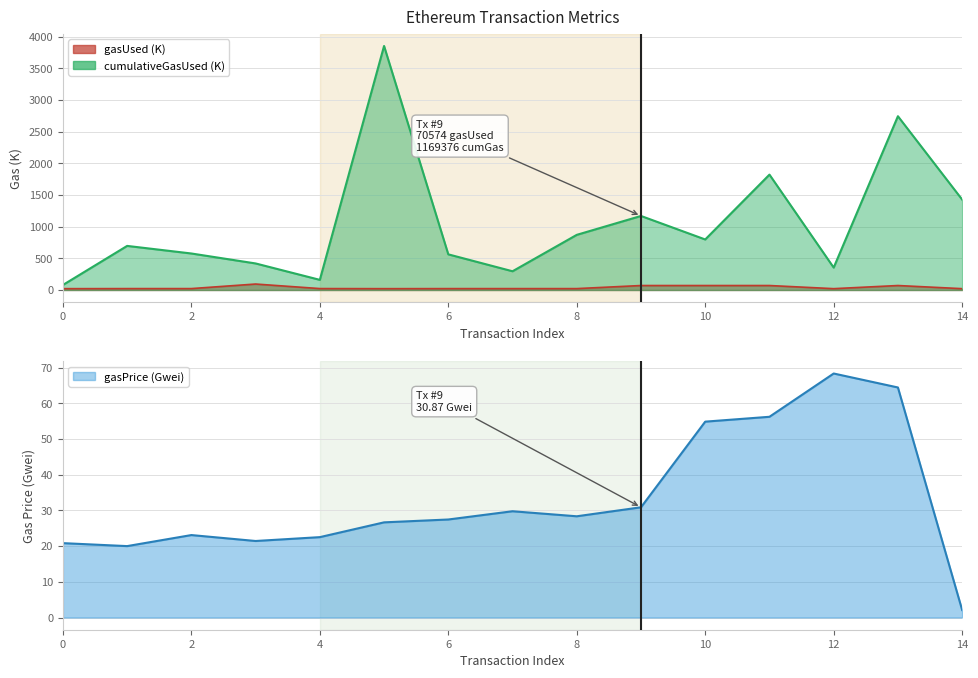

What is the difference between the second highest and minimum values in the cumulativeGasUsed series?

2665.4